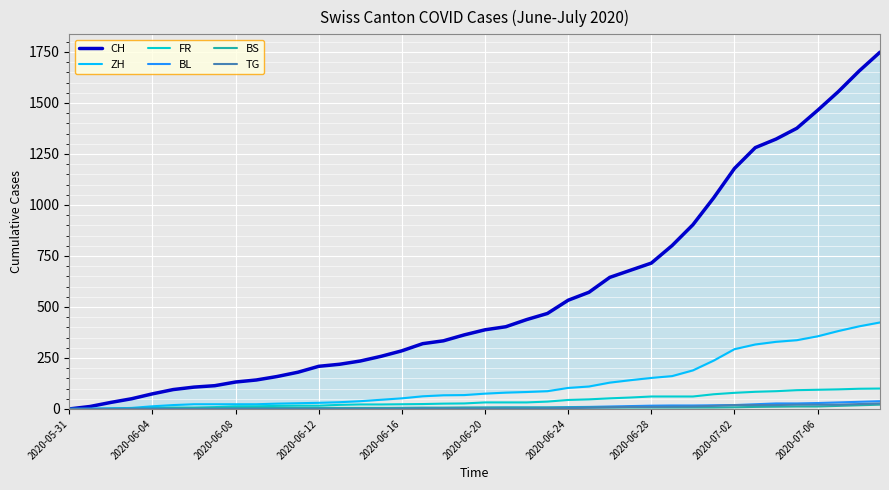

At how many categories does at least one series exceed 961?

9